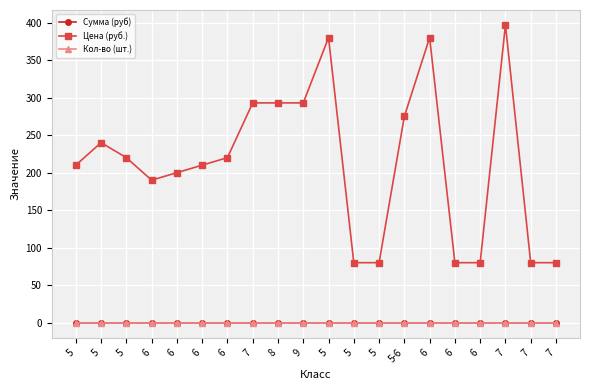

Does the chart have visible grid lines?

Yes